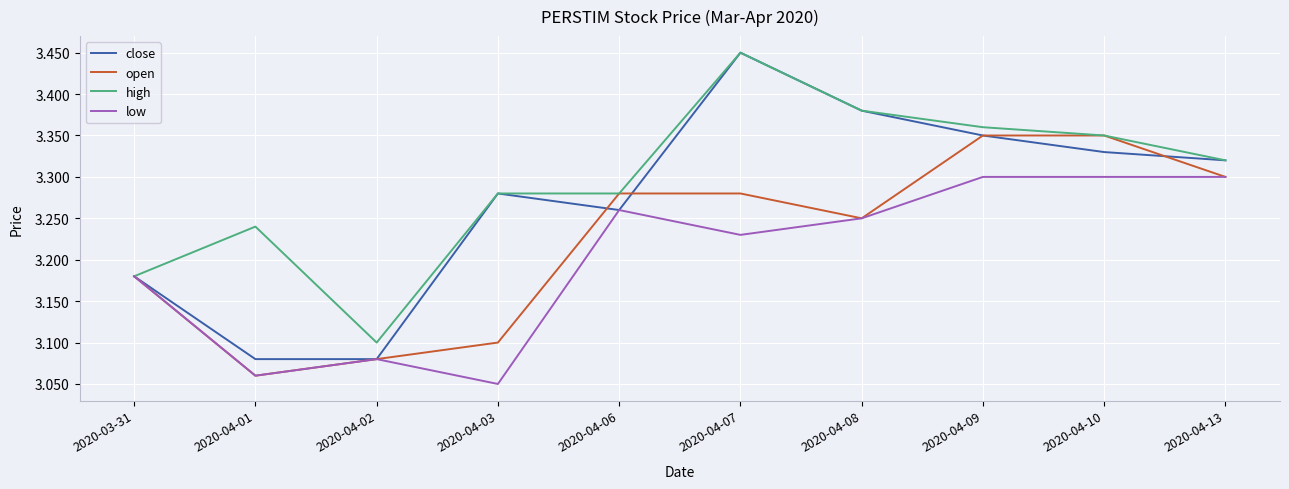

Which label corresponds to the smallest value in the chart?

2020-04-03